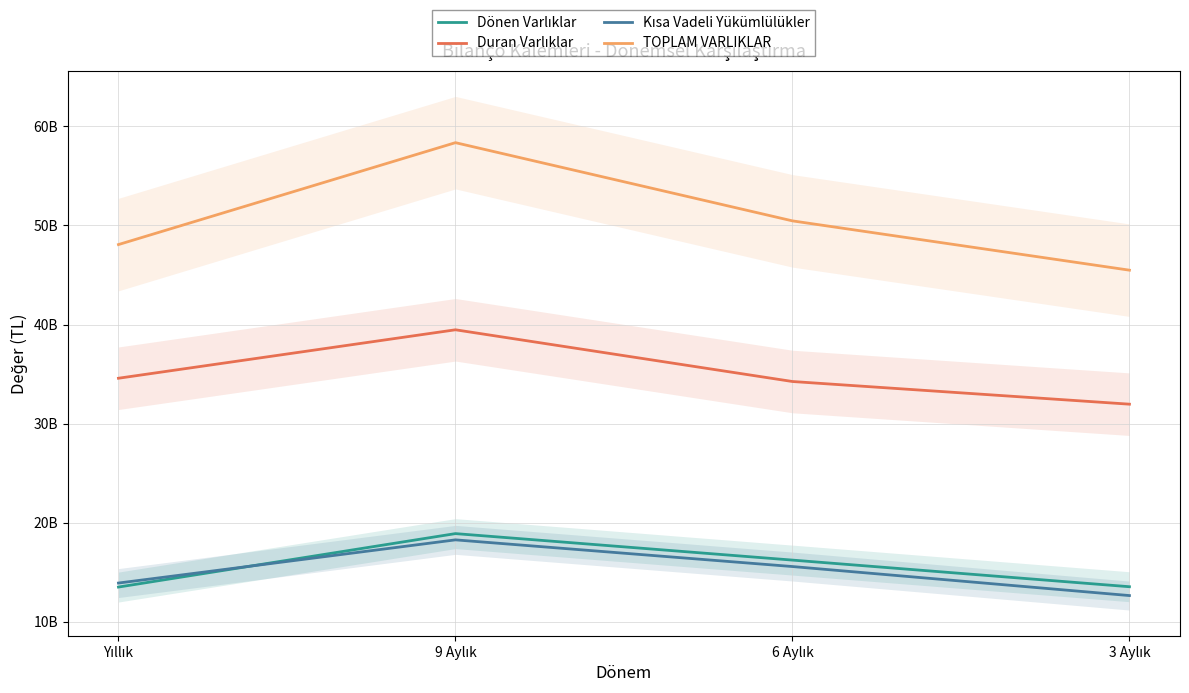

Reading left to right, list all the values displayed in this chart.

Dönen Varlıklar: 13495464000	18891681000	16217232000	13528834000
Duran Varlıklar: 34576592000	39468605000	34247103000	31957962000
Kısa Vadeli Yükümlülükler: 13899619000	18260246000	15566605000	12635937000
TOPLAM VARLIKLAR: 48072056000	58360286000	50464335000	45486796000